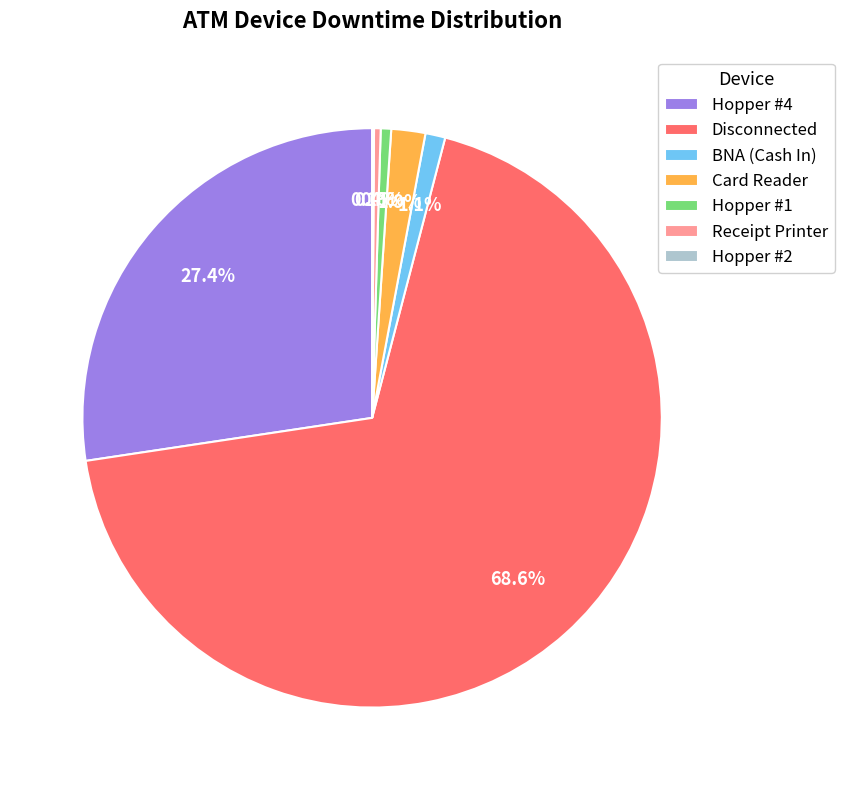

Is there any slice that represents more than half of the pie?

Yes